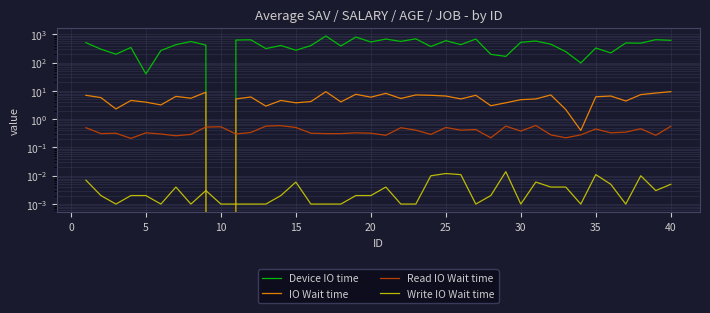

Rank the series by their maximum value, from highest to lowest.

Device IO time, IO Wait time, Read IO Wait time, Write IO Wait time